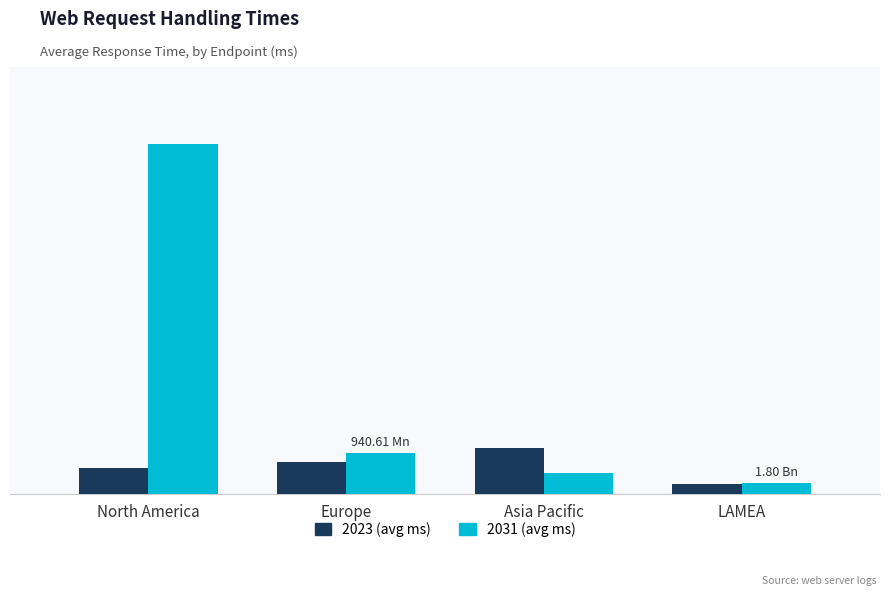

Are the bars horizontal?

No